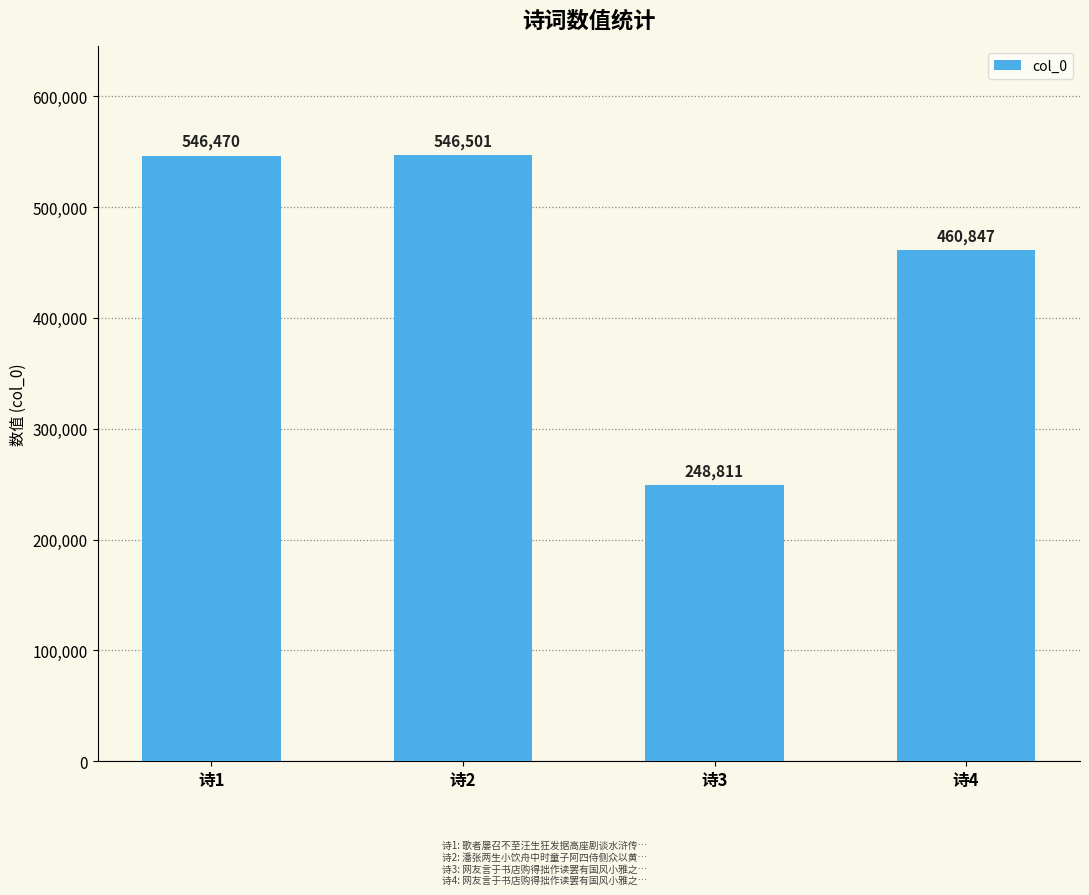

Reading left to right, transcribe all the data shown in this chart.

546470	546501	248811	460847